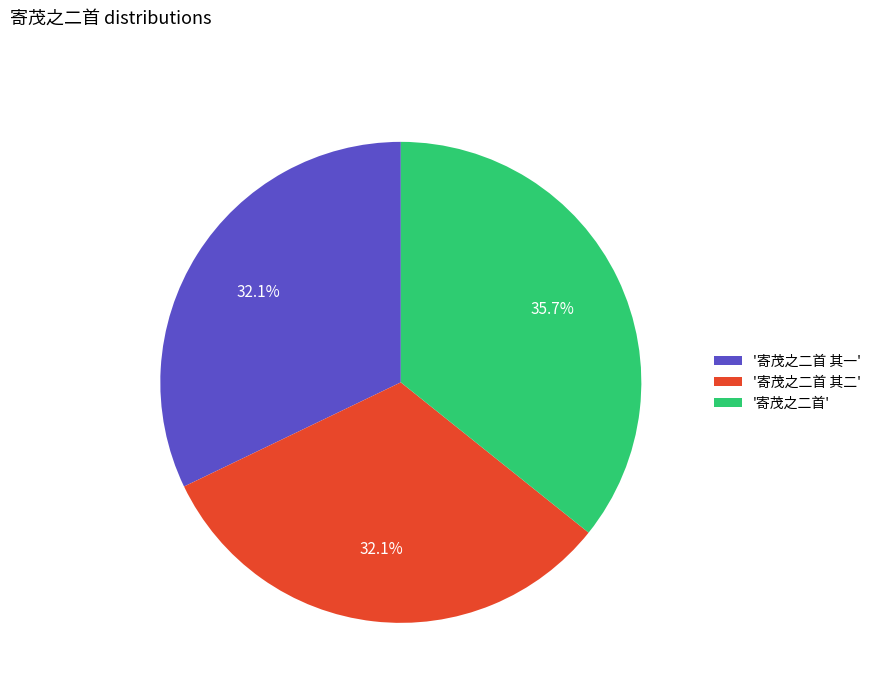

What is the largest slice in the pie chart?

'寄茂之二首'